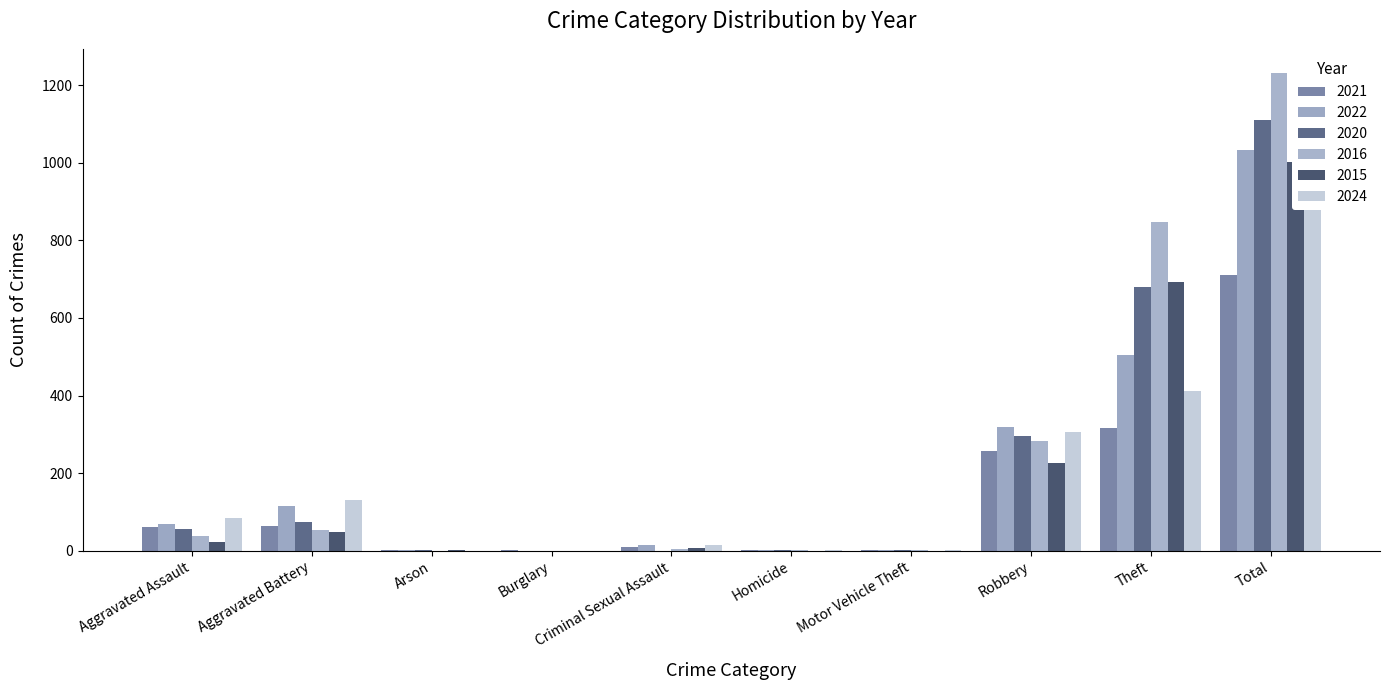

Between Arson and Total, which series saw the biggest shift?

2016